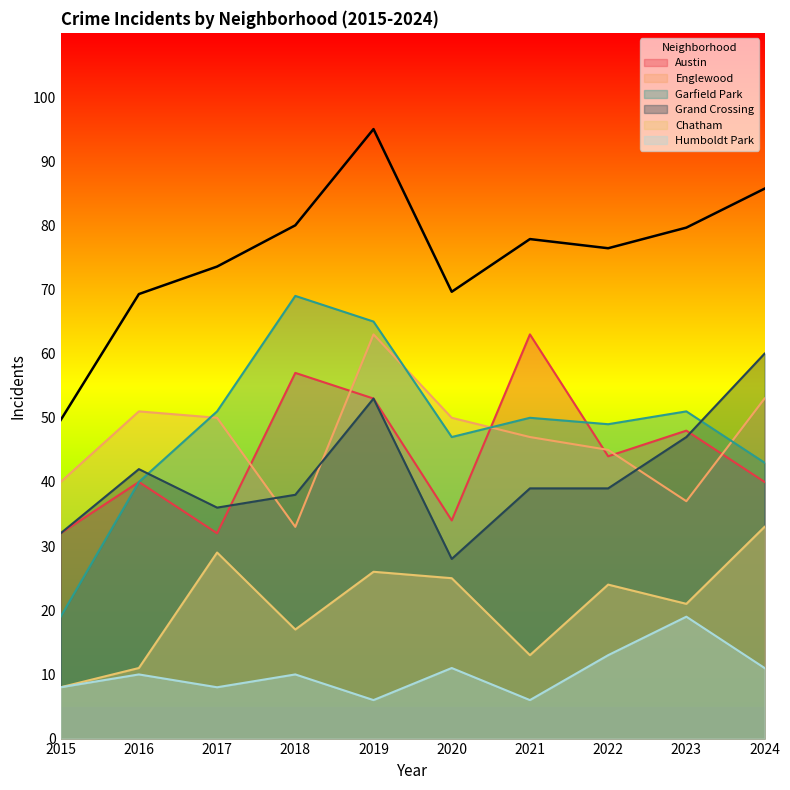

Which series changed the most between 2015 and 2024?

Grand Crossing